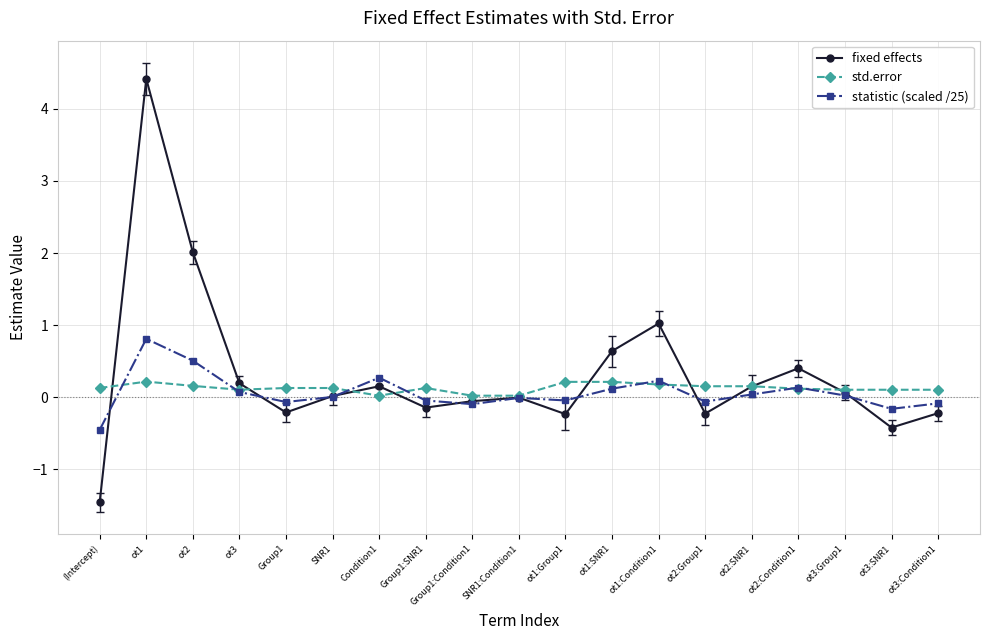

What is the average value of the fixed effects series?

0.3